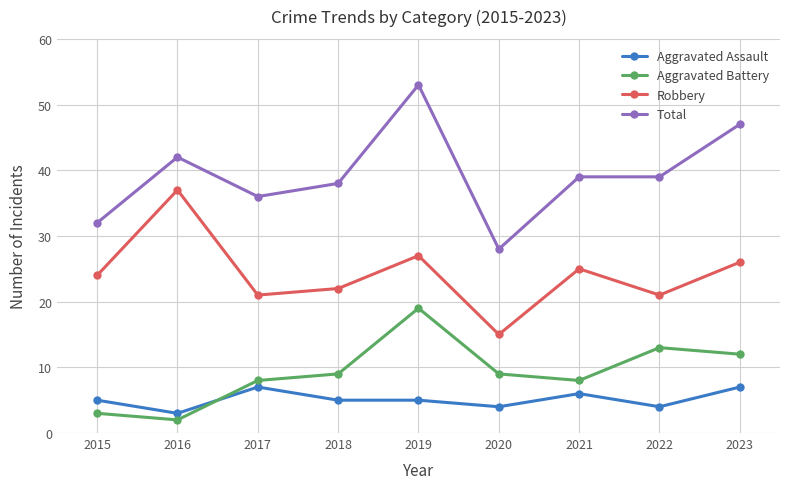

True or false: Total and Aggravated Assault cross at least once.

False